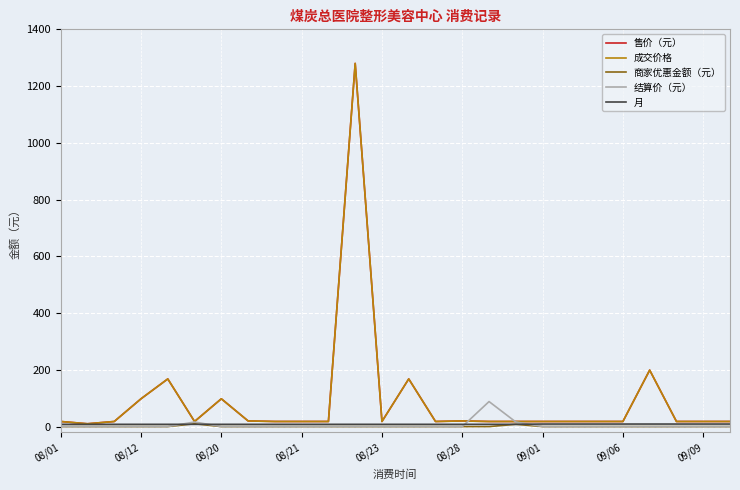

Does the chart have visible grid lines?

Yes